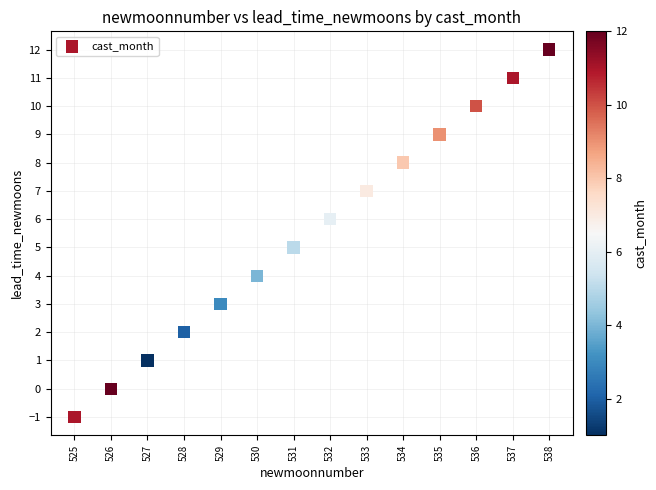

What is the range of X values (max minus min)?

13